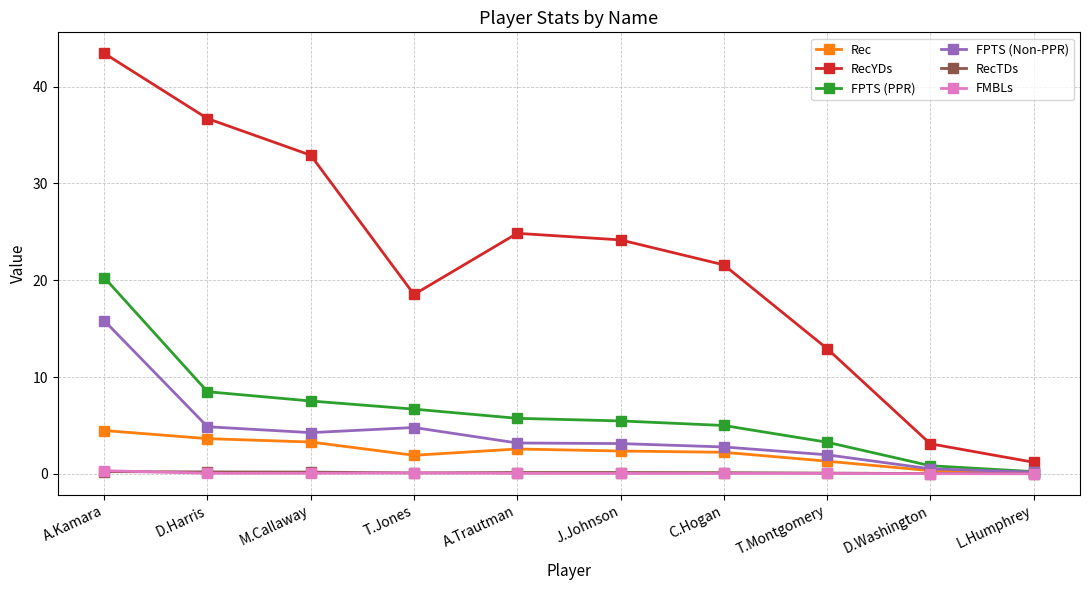

What is the maximum value shown in the chart?

43.5